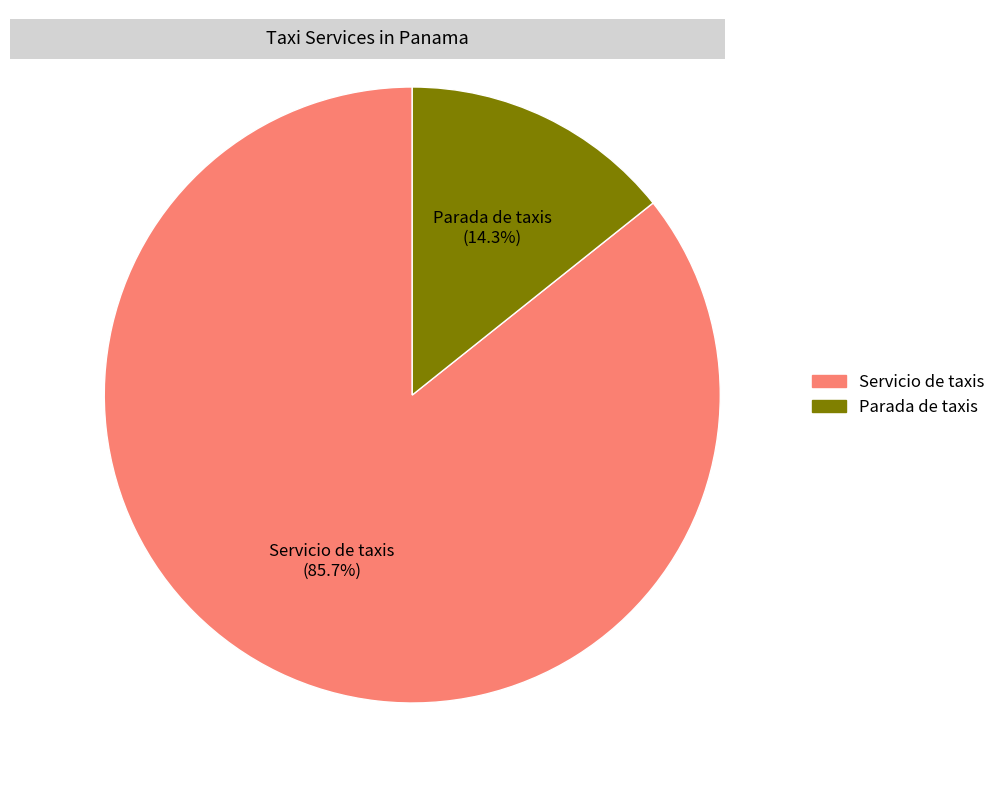

Which category has the smallest portion of the pie?

Parada de taxis